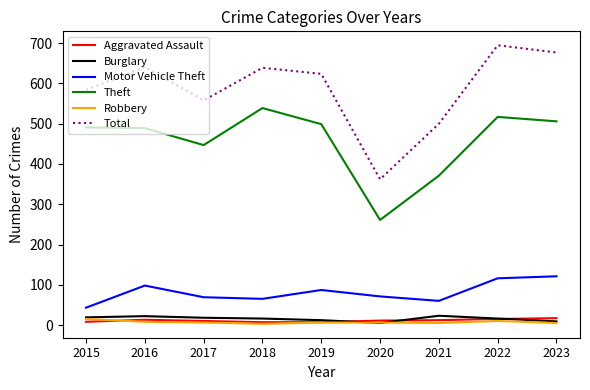

Which series changed the most between 2021 and 2022?

Total